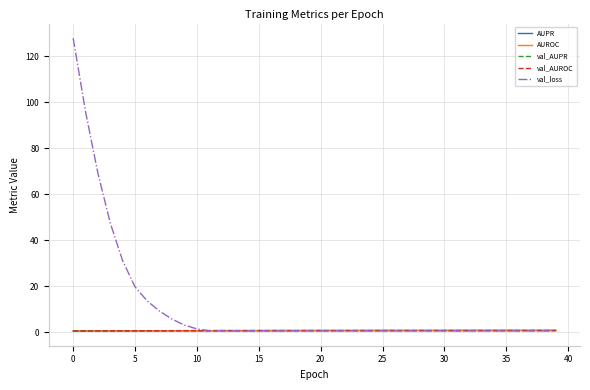

What is the maximum value shown in the chart?

127.7